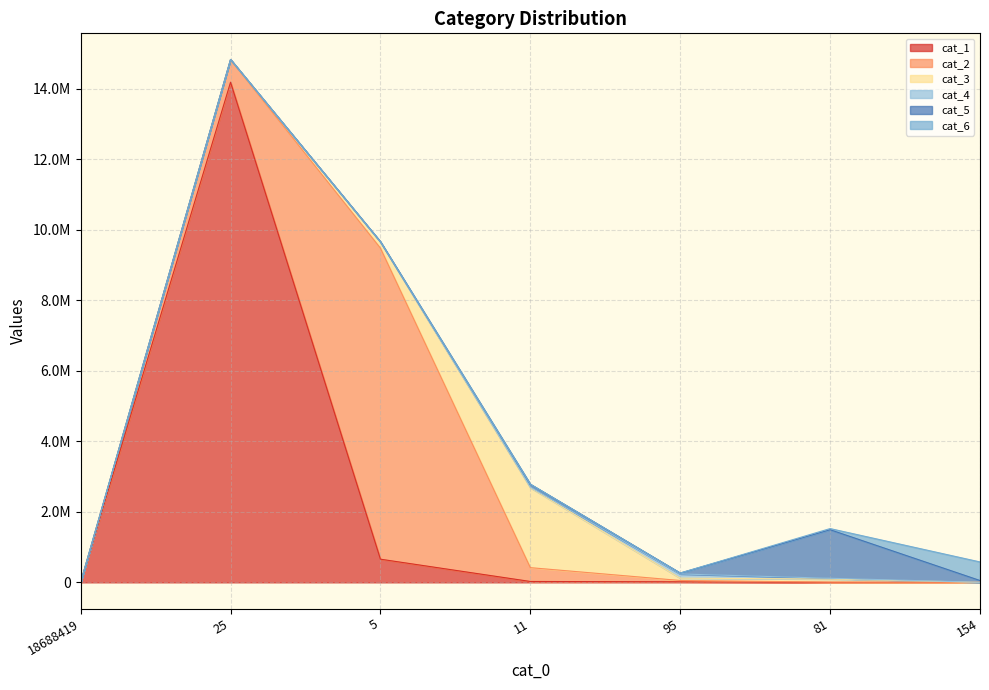

After their last crossing, which series has the higher values: cat_4 or cat_6?

cat_6